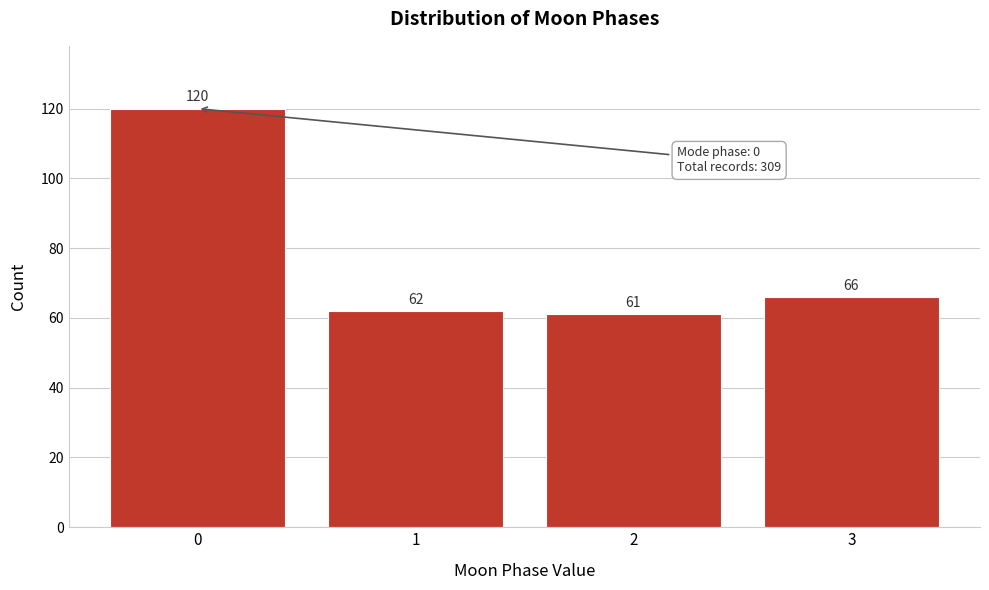

Reading left to right, what are all the values shown in this chart?

120	62	61	66